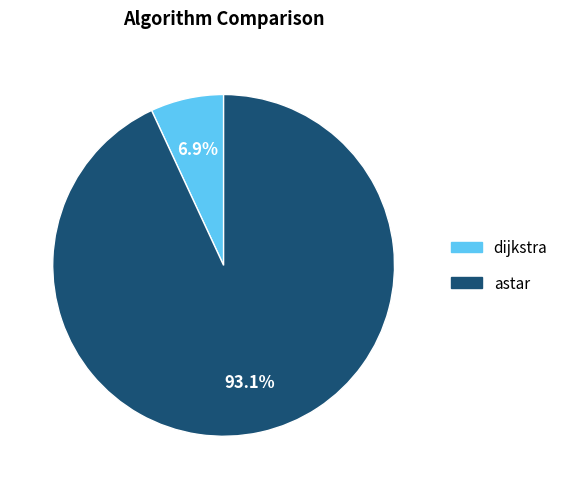

Which slice is the smallest?

dijkstra